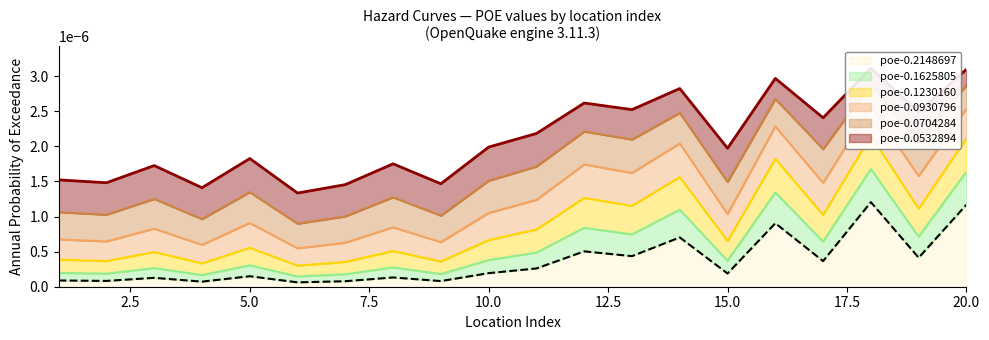

True or false: poe-0.1230160 and poe-0.0704284 cross at least once.

False